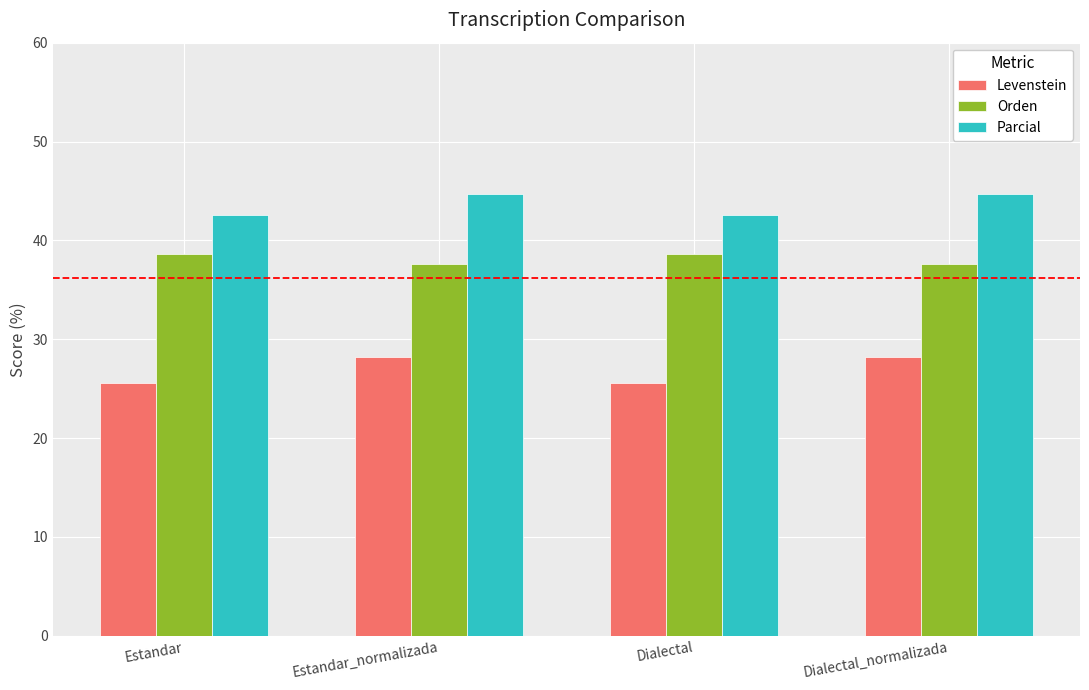

Between Estandar_normalizada and Dialectal, which series saw the biggest shift?

Levenstein